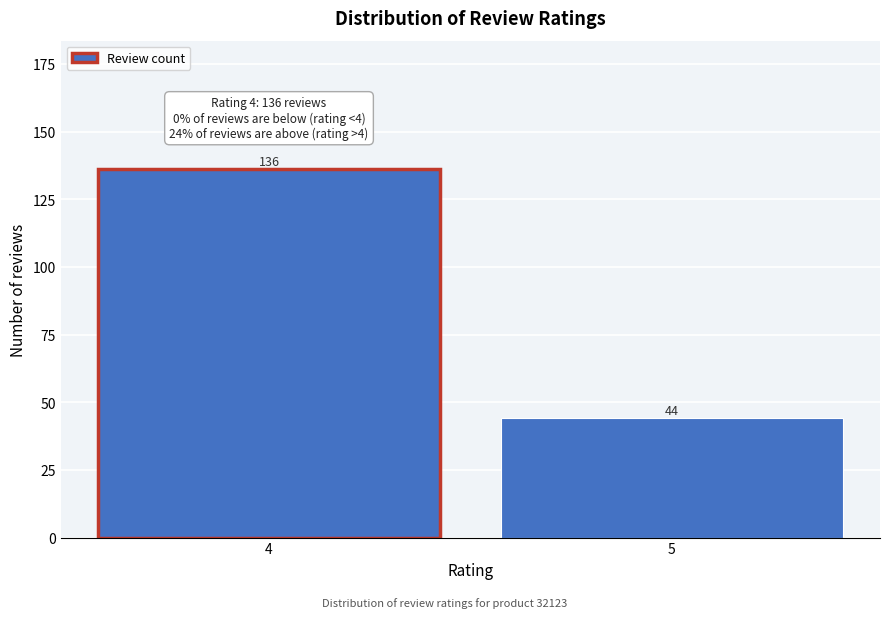

Reading left to right, extract all data points from this chart.

4=136	5=44